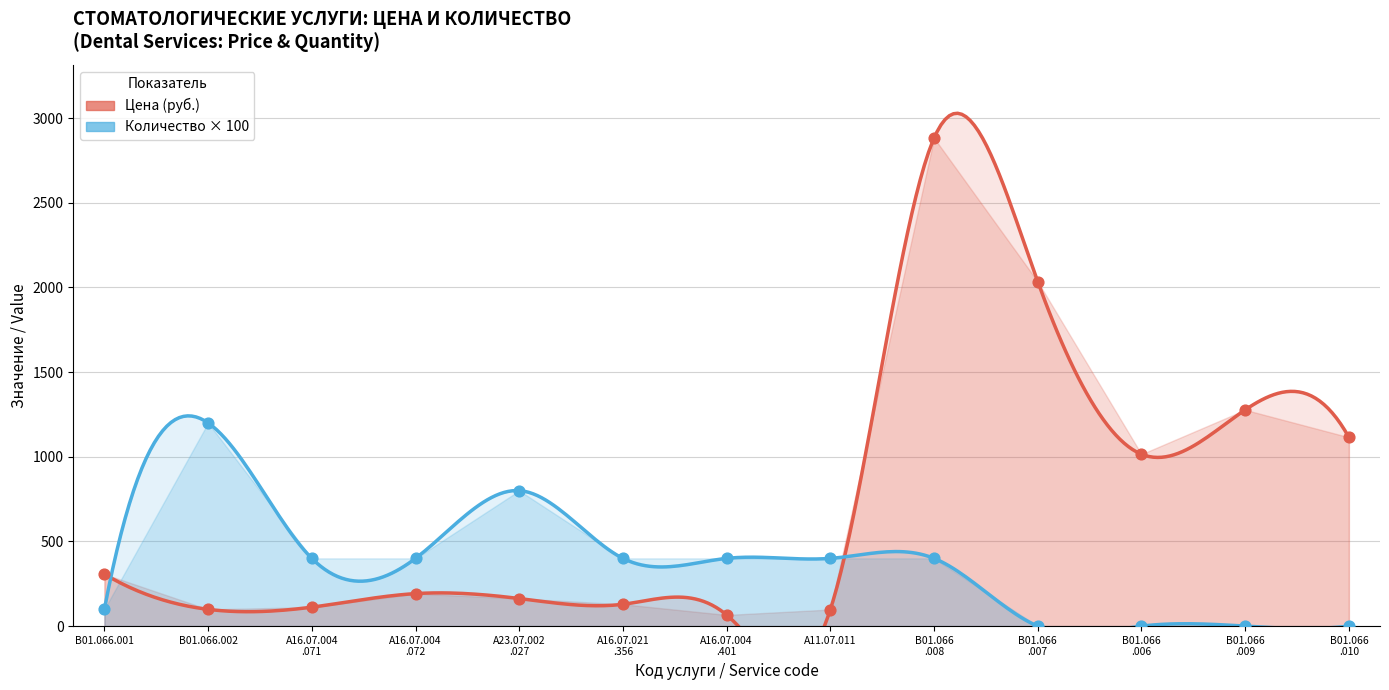

Which series contains the lowest Y value?

Количество